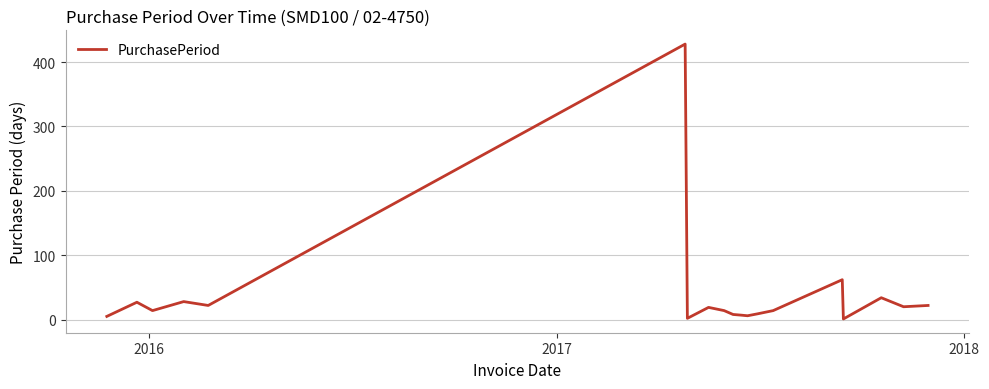

What is the difference between the maximum and minimum values?

427